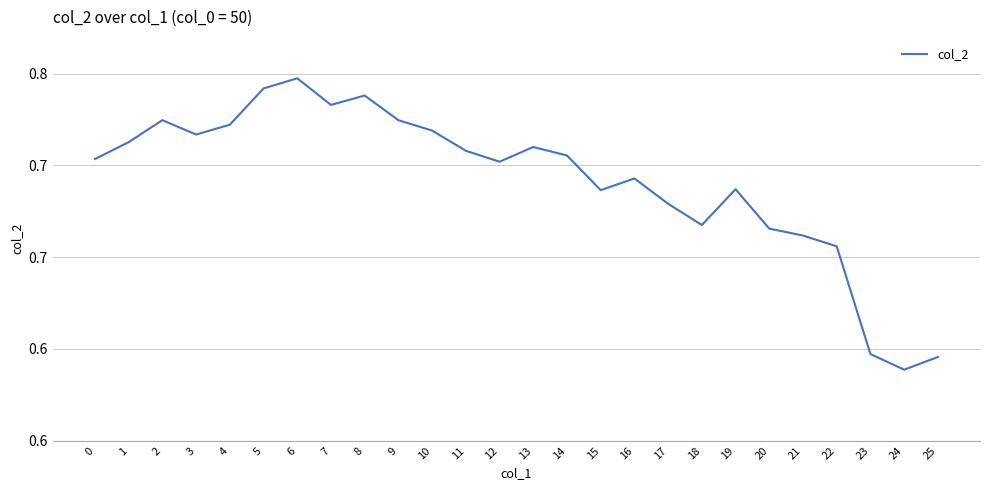

Does the chart display data point markers on the line(s)?

No